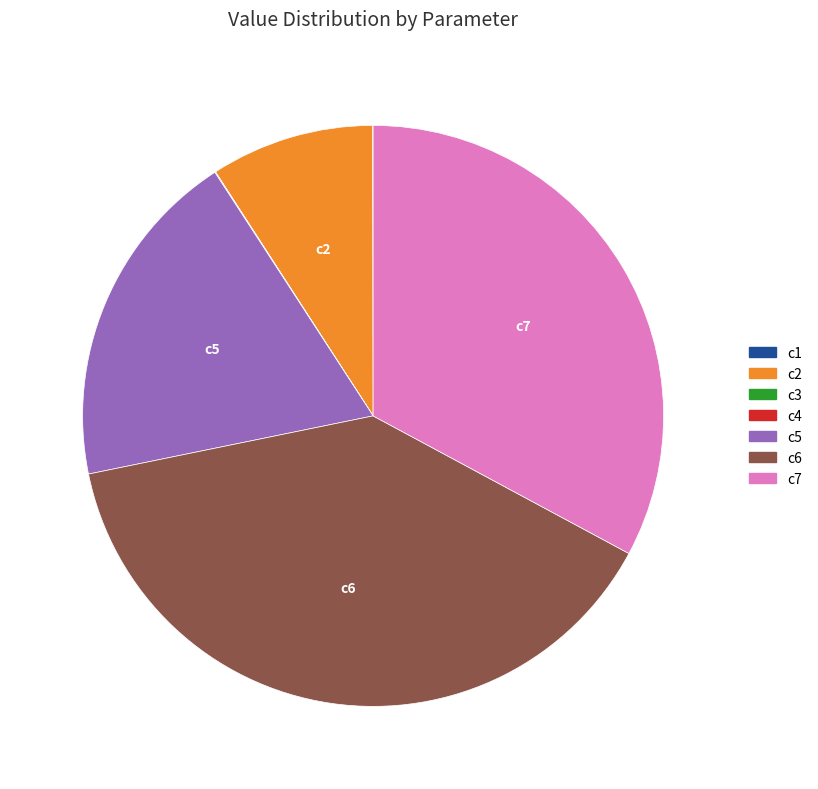

Does any single category account for the majority?

No